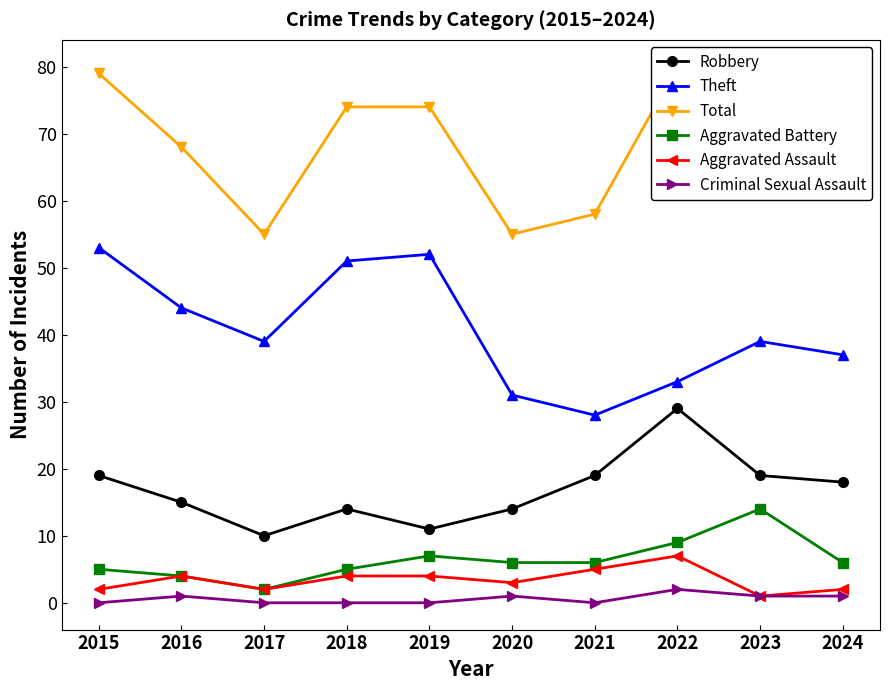

What is the value of the Aggravated Assault point at the 10th from the left?

2